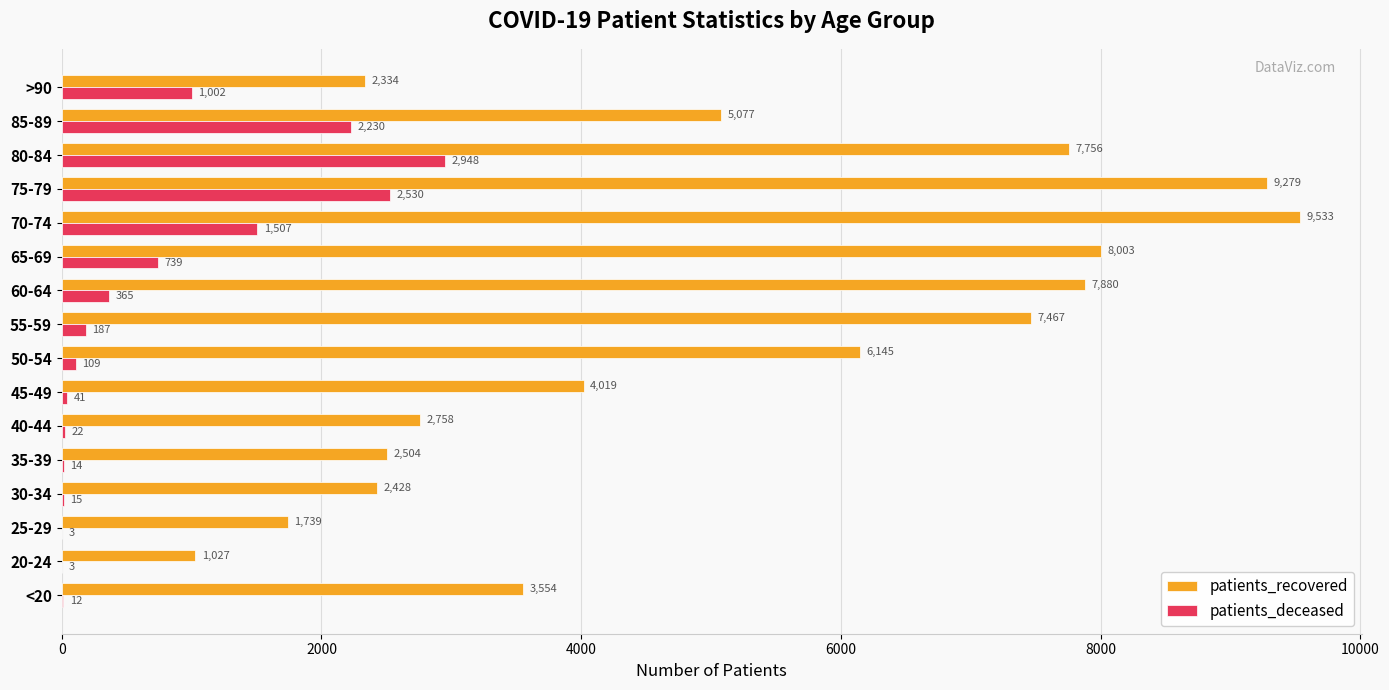

What is the maximum value for patients_deceased?

2948